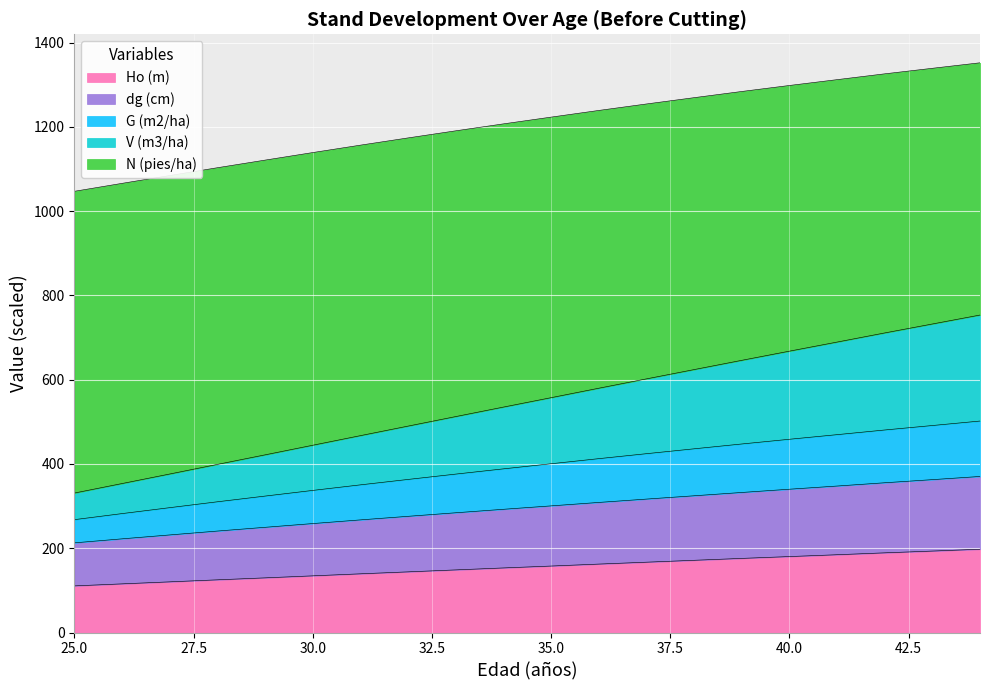

What is the minimum value for Ho (m)?

110.7